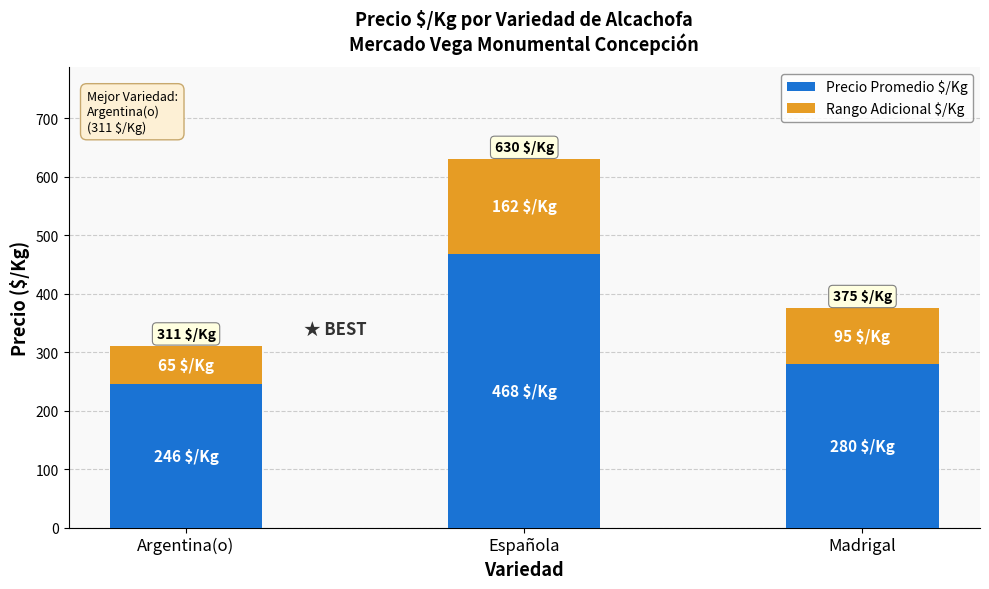

Are the bars horizontal?

No